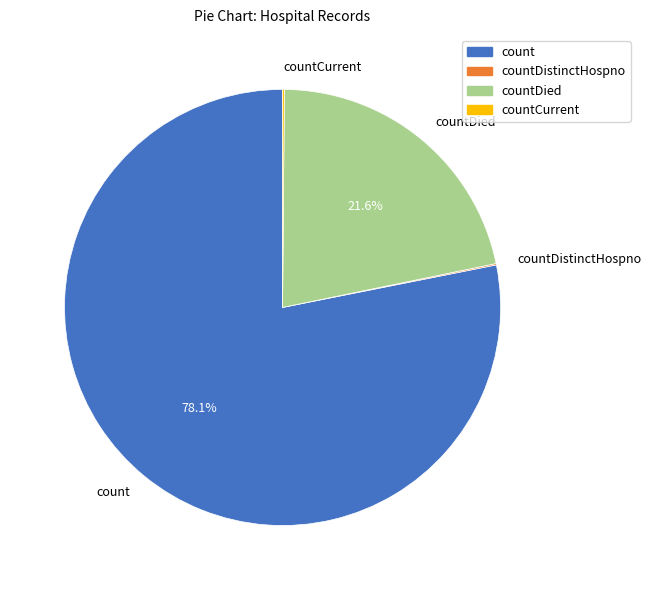

What is the majority slice?

count